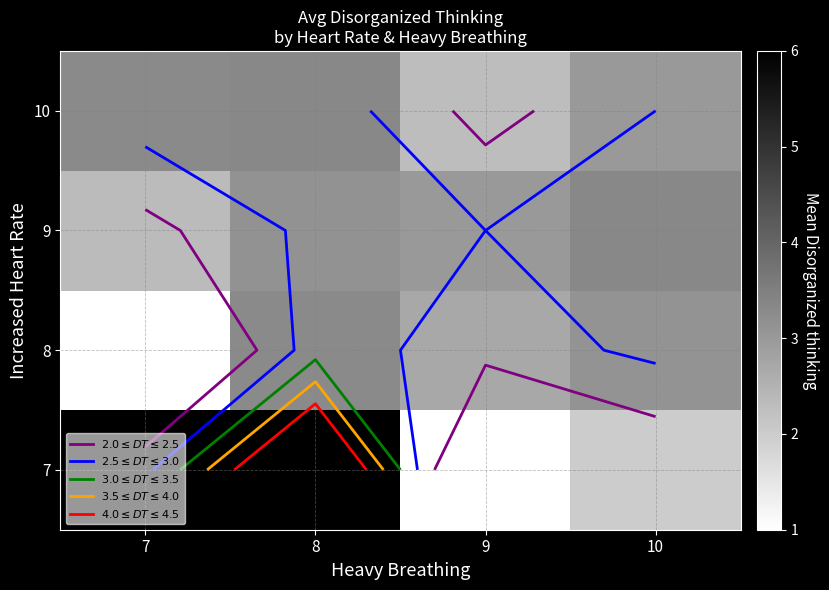

What is the minimum value shown in the chart?

1.0